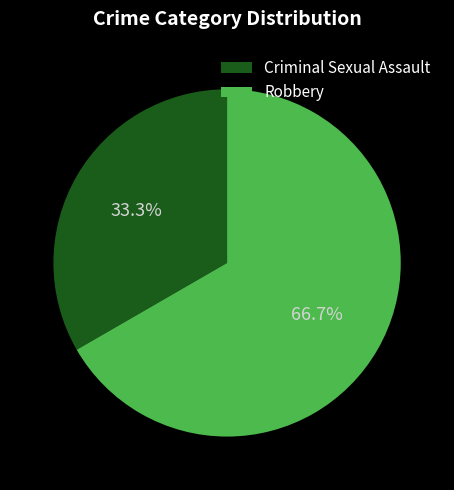

Between Criminal Sexual Assault and Robbery, which is larger?

Robbery